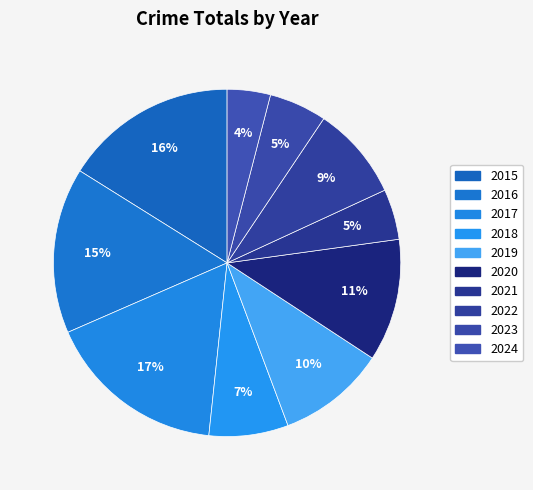

Which has a higher value, 2015 or 2016?

2015